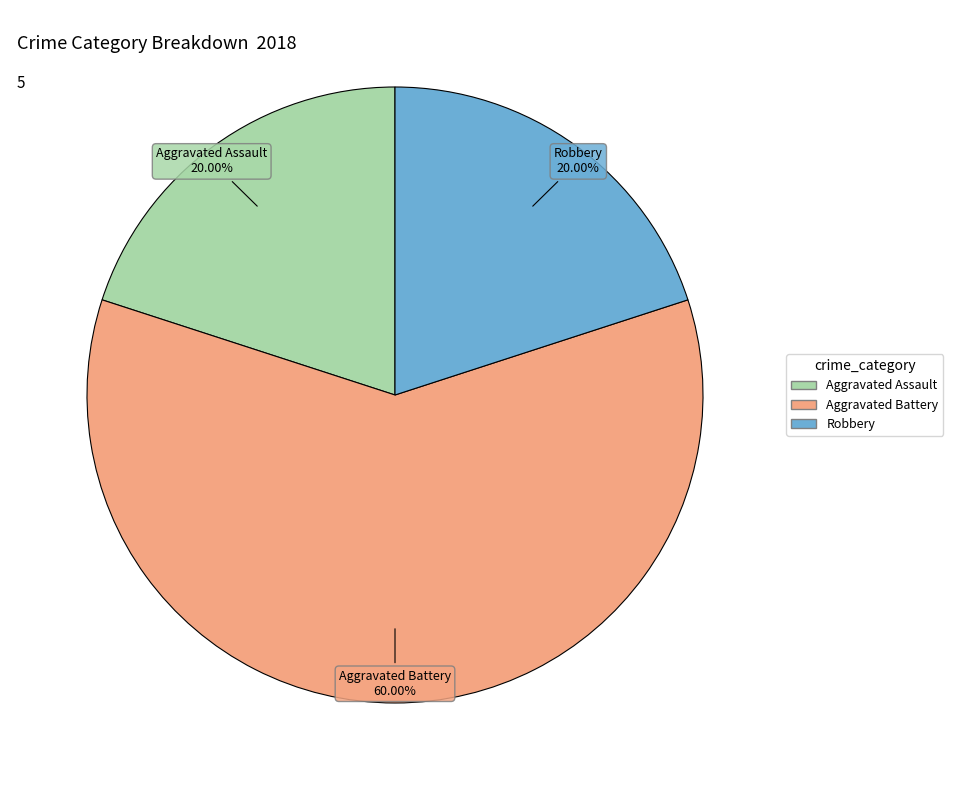

Is there a majority slice in this chart?

Yes